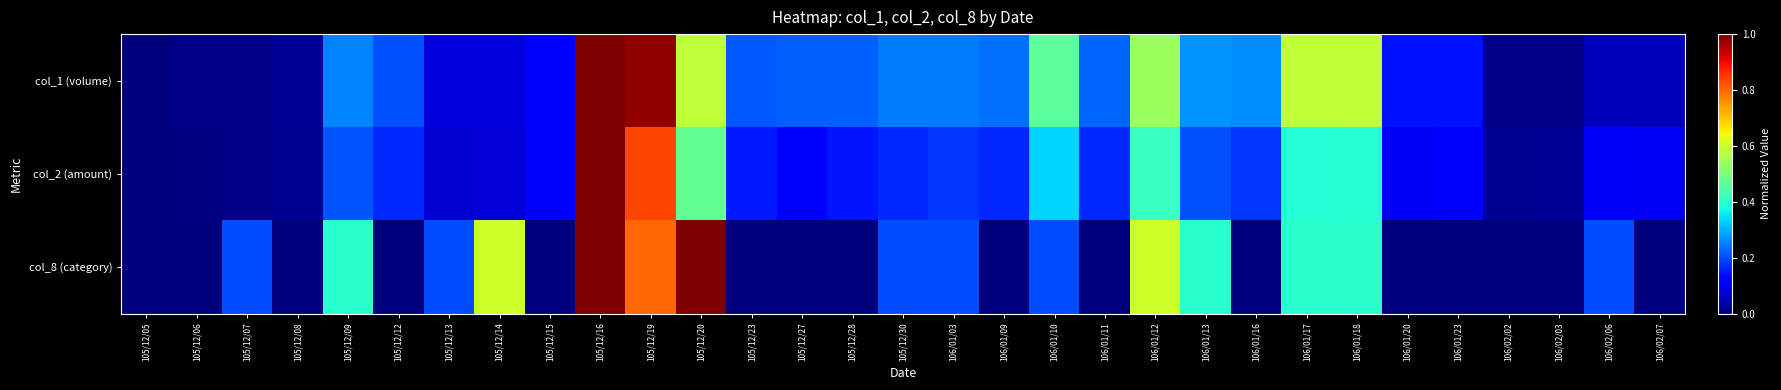

Which category has the lowest value across all series?

105/12/05